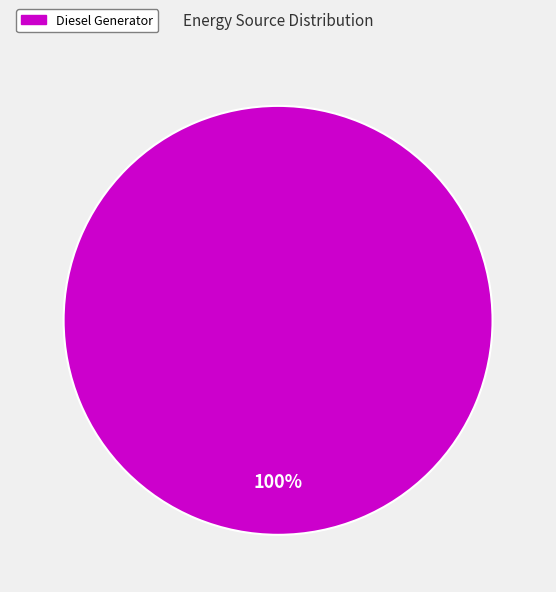

Is there a majority slice in this chart?

Yes